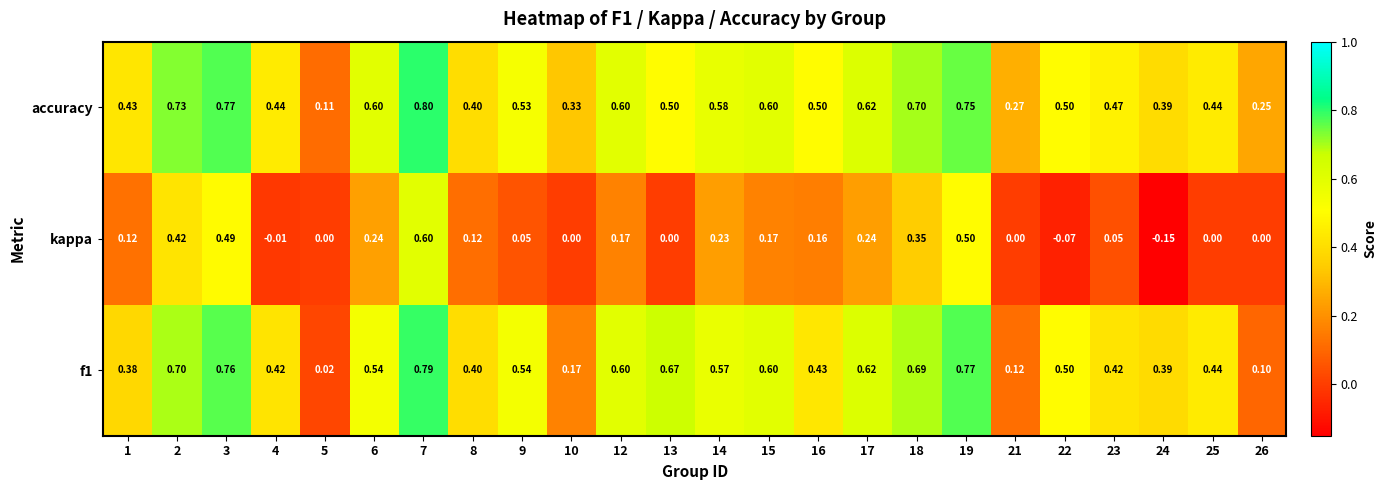

Is the value of f1 at 8 greater than the value of kappa at 25?

Yes